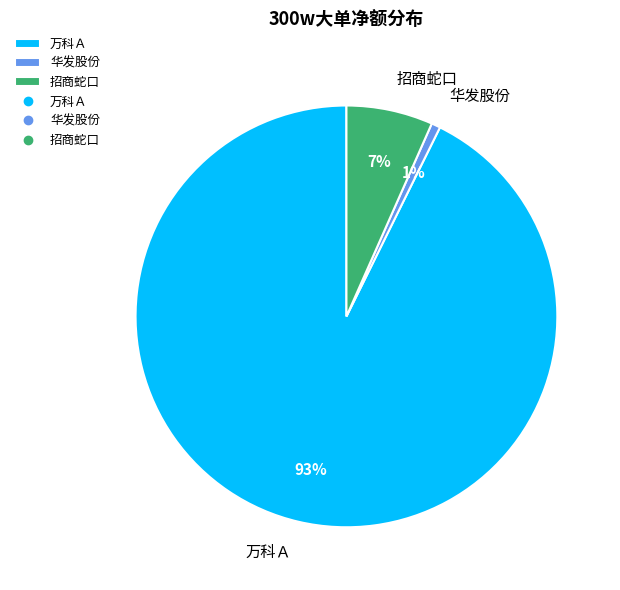

What percentage is the 华发股份 slice, to the nearest percent?

1%